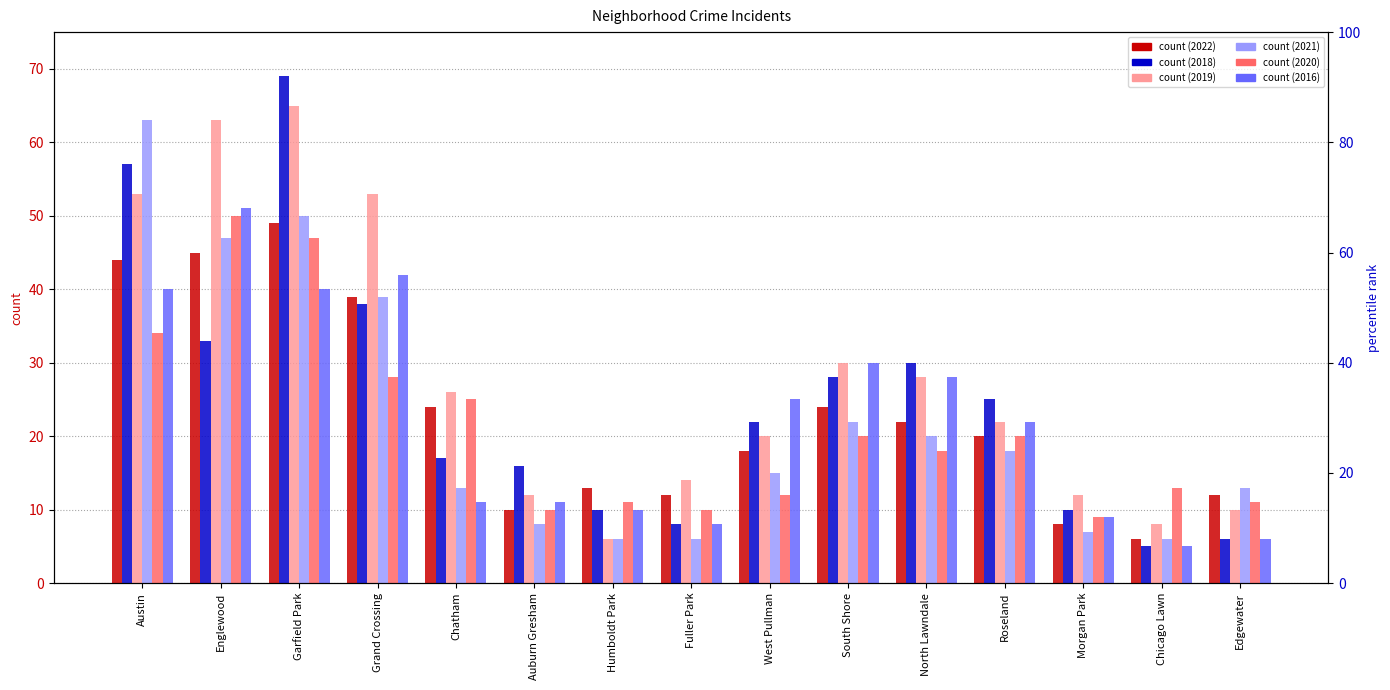

Which series has the largest range (max minus min)?

2018